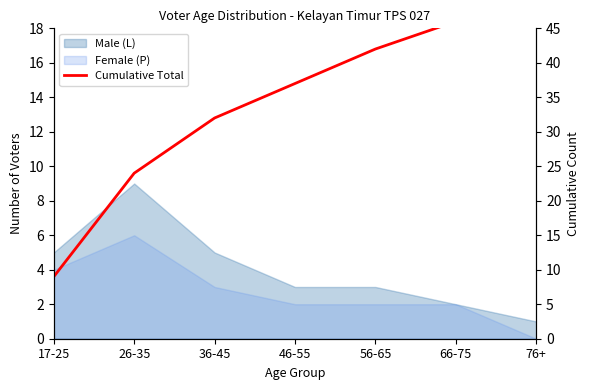

How many lines are shown in the chart?

1